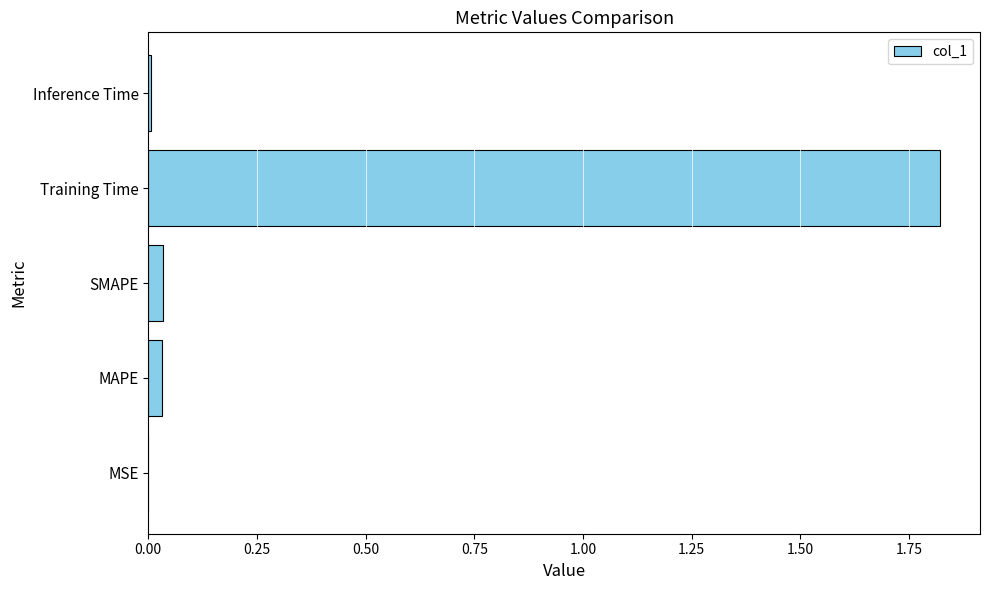

How many data points does each series have?

5